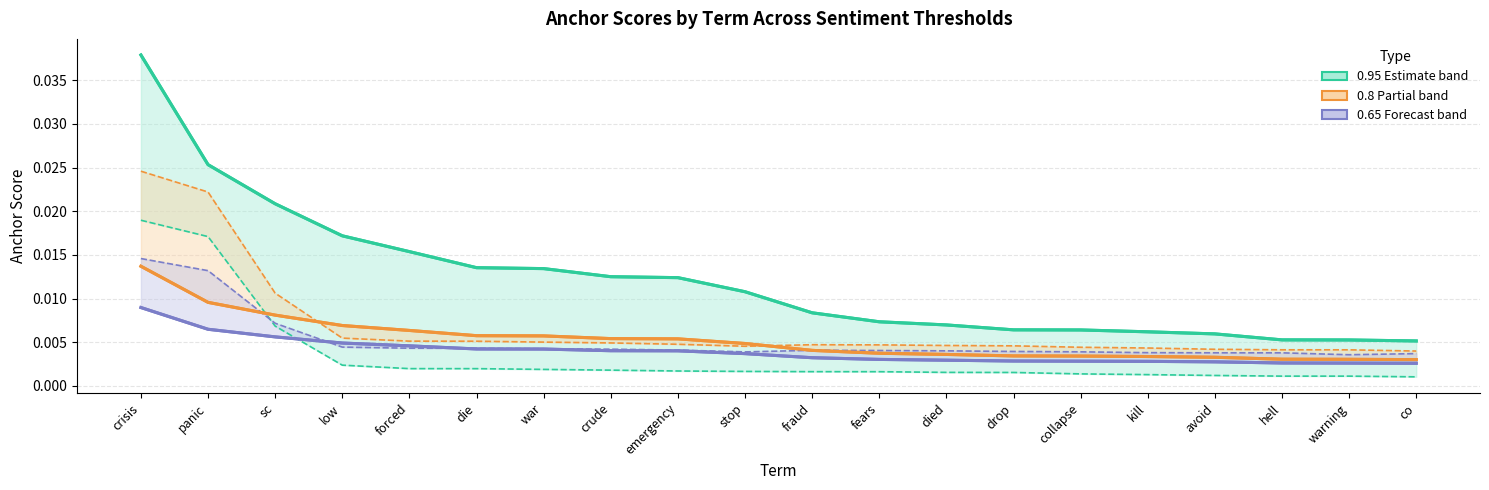

Count the number of categories in the chart.

20